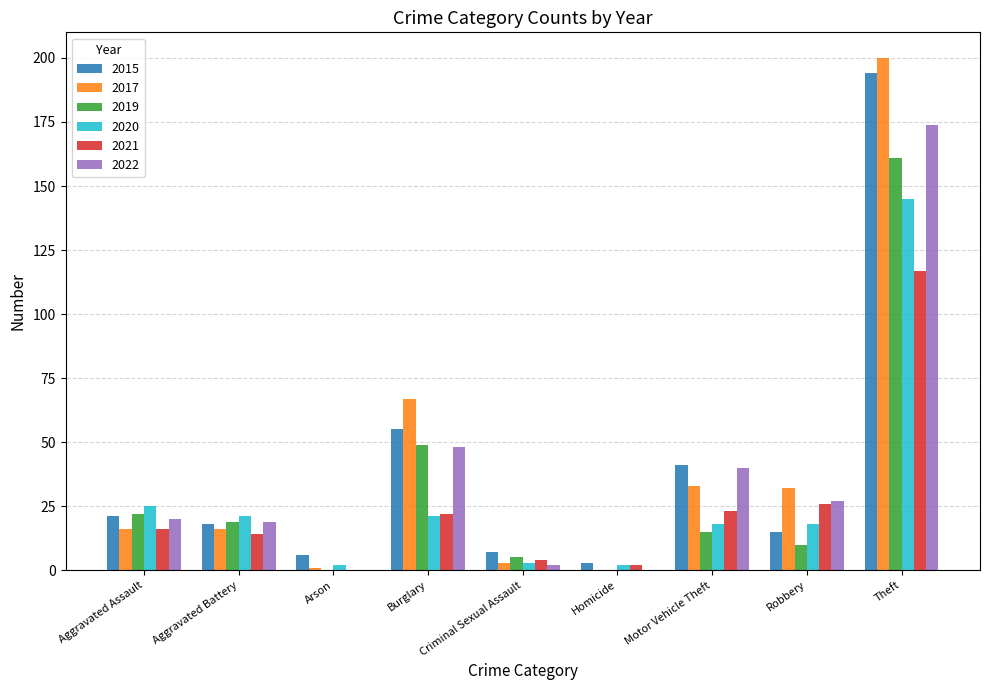

Where is 2020 nearest to the value 73?

Aggravated Assault